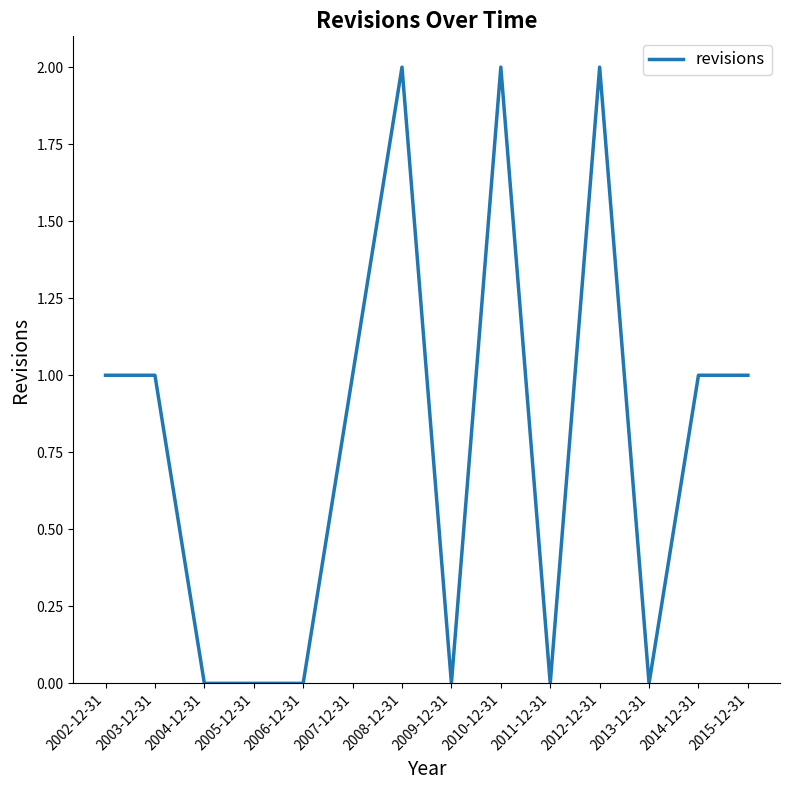

What position from the right is 2008-12-31?

8